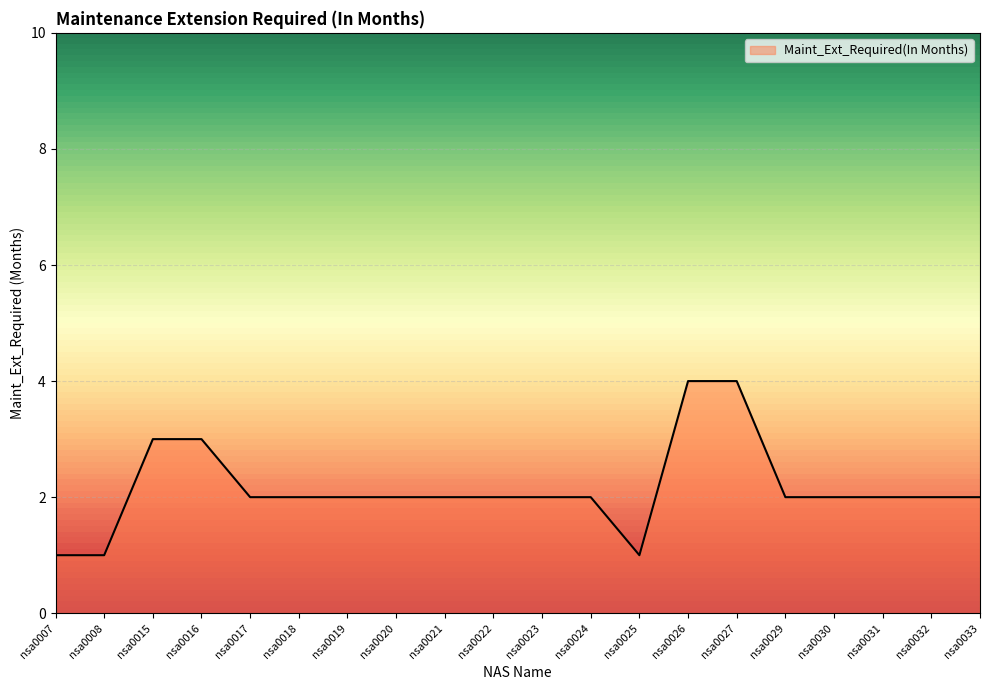

What value does the data have at nsa0029?

2